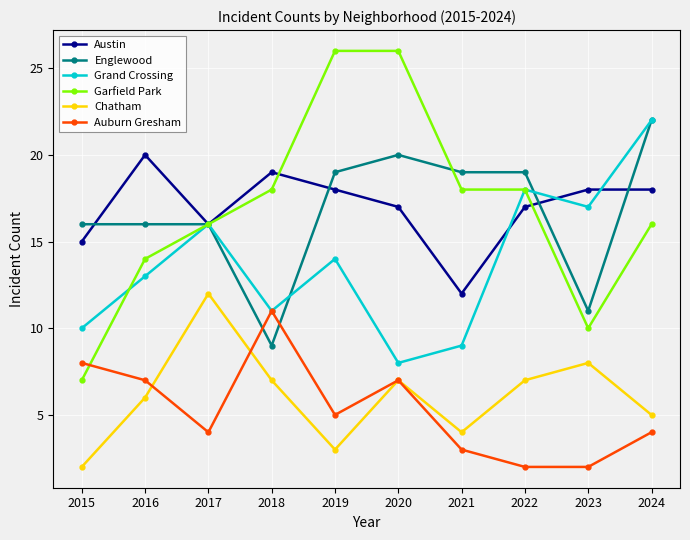

Rank the series at 2021 from highest to lowest value.

Englewood, Garfield Park, Austin, Grand Crossing, Chatham, Auburn Gresham